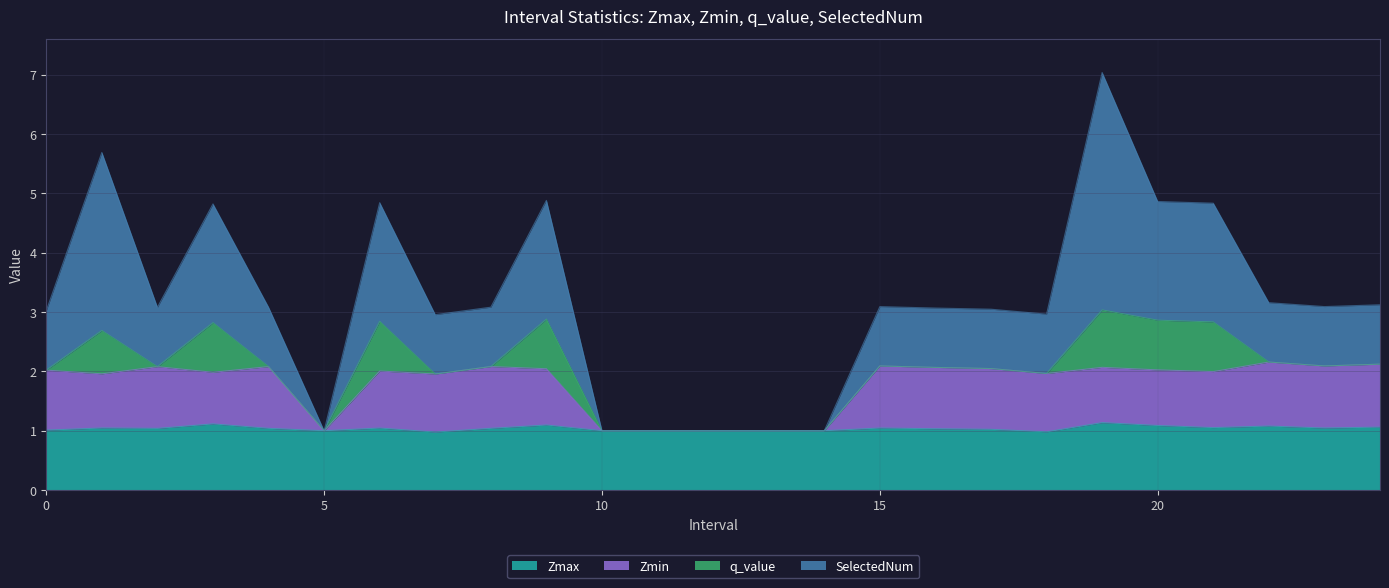

In Zmax, how many points are higher than both neighbors (excluding endpoints)?

7